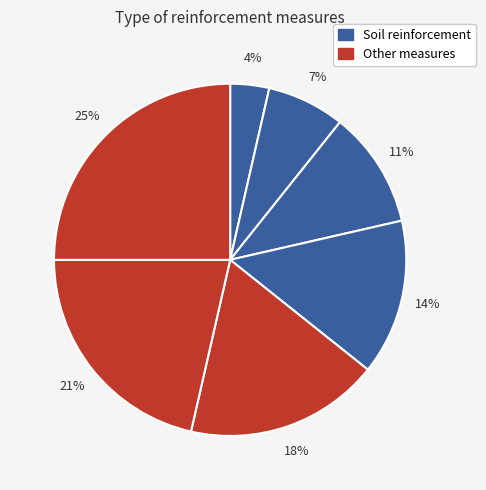

Is there a majority slice in this chart?

No